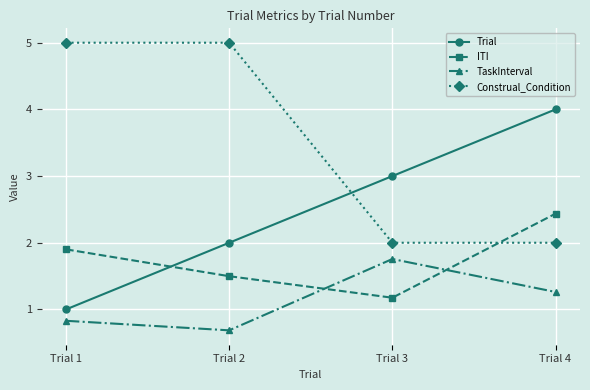

At which category does ITI reach its first local valley?

Trial 3